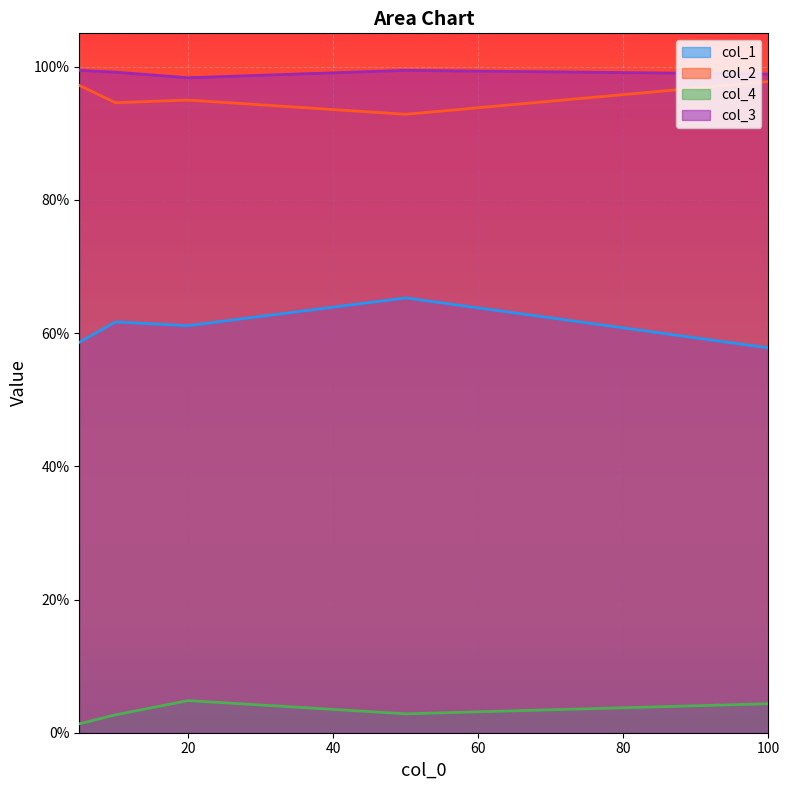

Reading left to right, extract all data points from this chart.

col_1: 0.6	0.6	0.6	0.7	0.6
col_2: 1.0	0.9	0.9	0.9	1.0
col_4: 0.0	0.0	0.0	0.0	0.0
col_3: 1.0	1.0	1.0	1.0	1.0